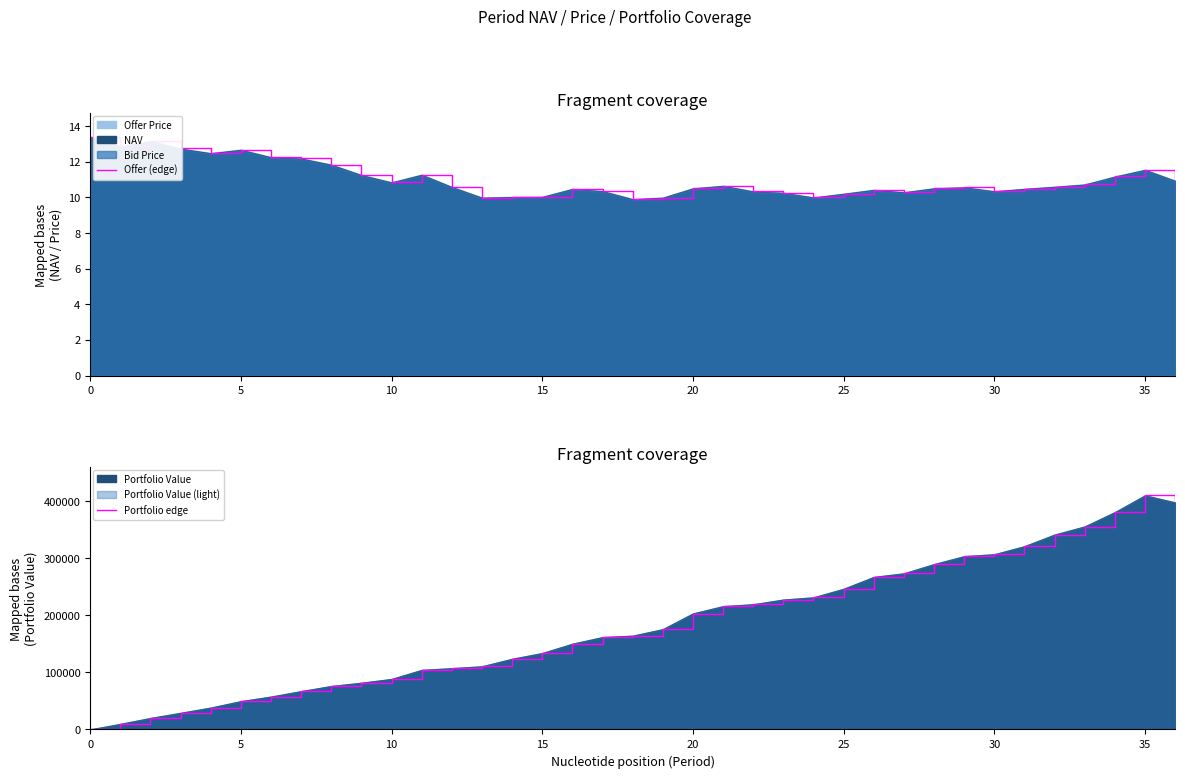

How many values in the Offer (edge) series exceed 10?

33